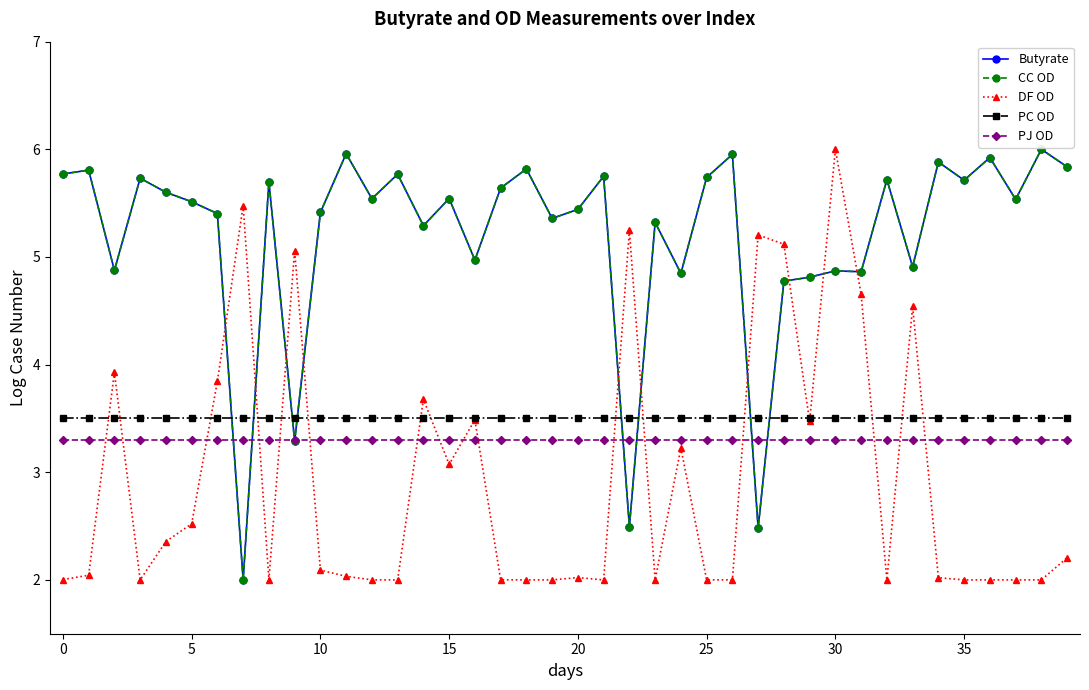

What is the value of the PJ OD point at the 17th from the left?

3.3